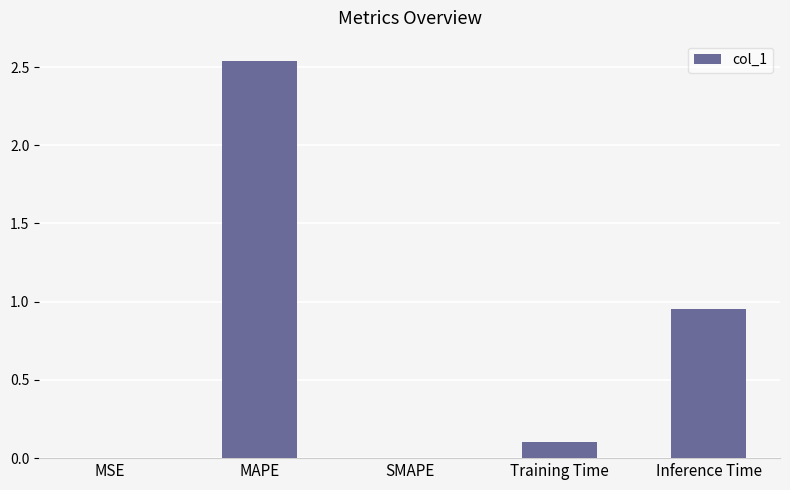

Which label corresponds to the largest value in the chart?

MAPE